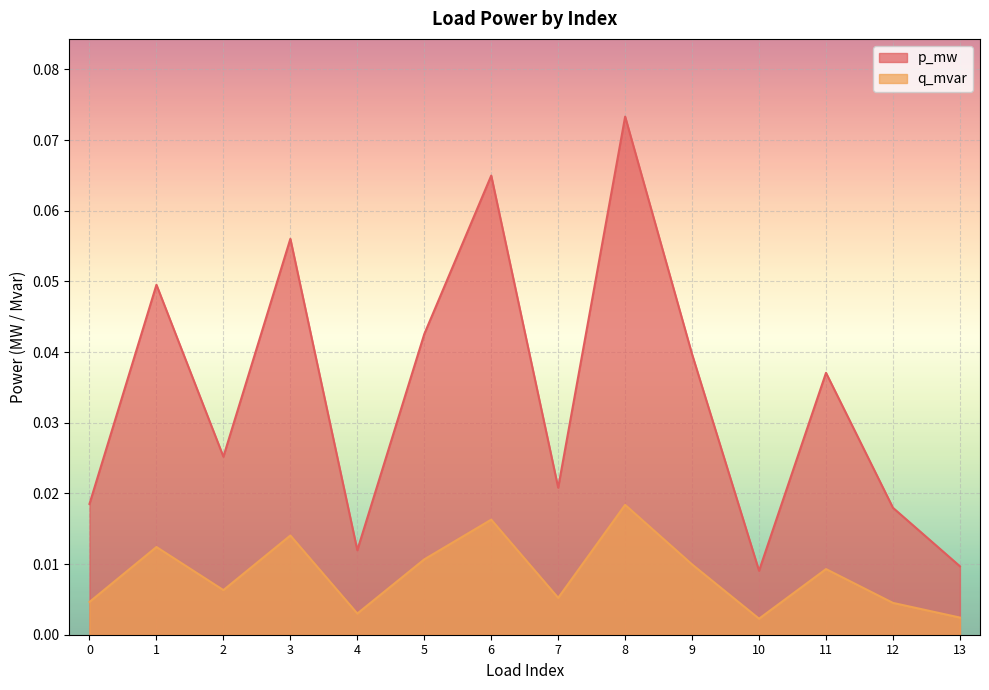

Rank the series by their maximum value, from lowest to highest.

q_mvar, p_mw